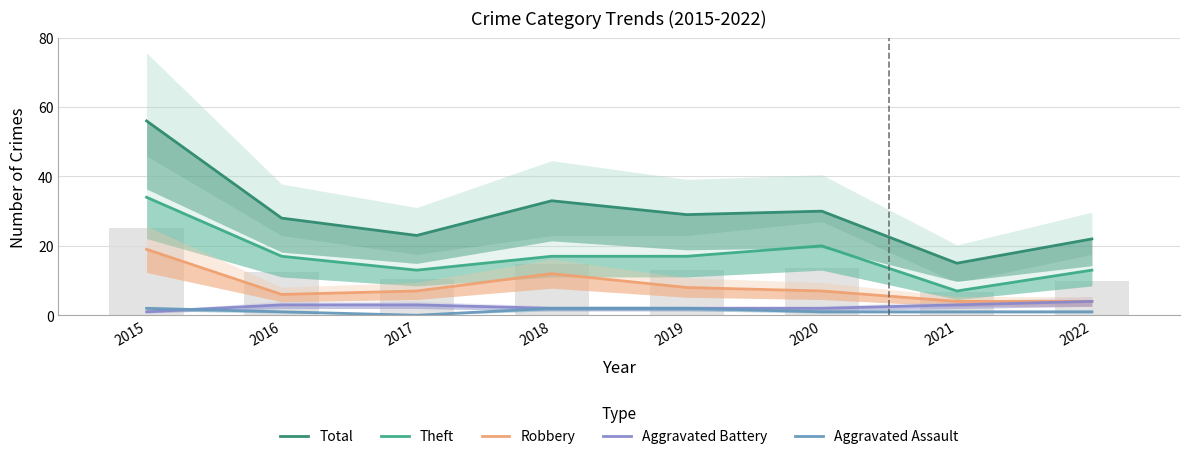

Reading left to right, list all the values displayed in this chart.

Total: 2015=56	2016=28	2017=23	2018=33	2019=29	2020=30	2021=15	2022=22
Theft: 2015=34	2016=17	2017=13	2018=17	2019=17	2020=20	2021=7	2022=13
Robbery: 2015=19	2016=6	2017=7	2018=12	2019=8	2020=7	2021=4	2022=4
Aggravated Battery: 2015=1	2016=3	2017=3	2018=2	2019=2	2020=2	2021=3	2022=4
Aggravated Assault: 2015=2	2016=1	2017=0	2018=2	2019=2	2020=1	2021=1	2022=1